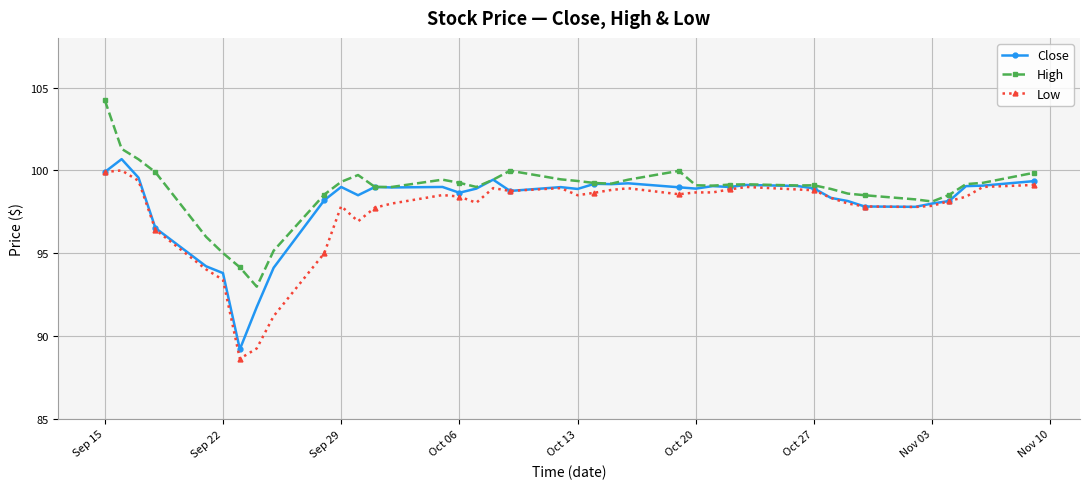

How many lines are shown in the chart?

3